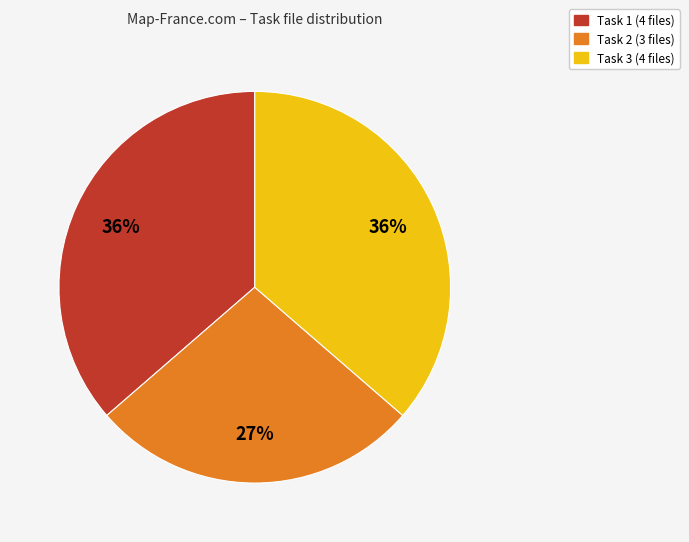

To the nearest percent, what portion does Task 2 represent?

27%